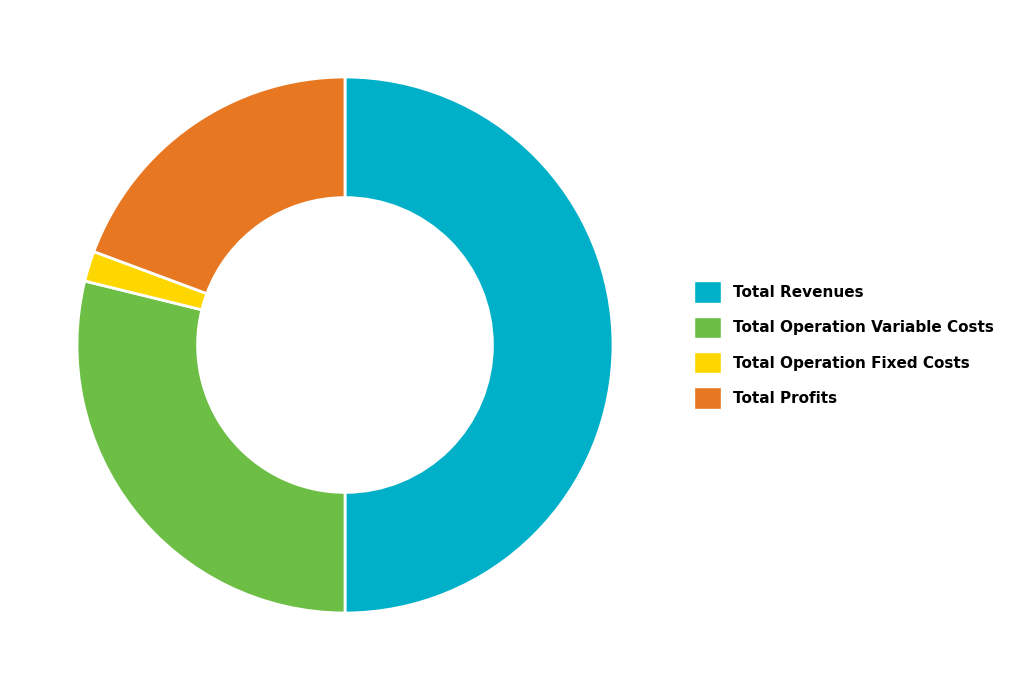

Which slice is the largest?

Total Revenues